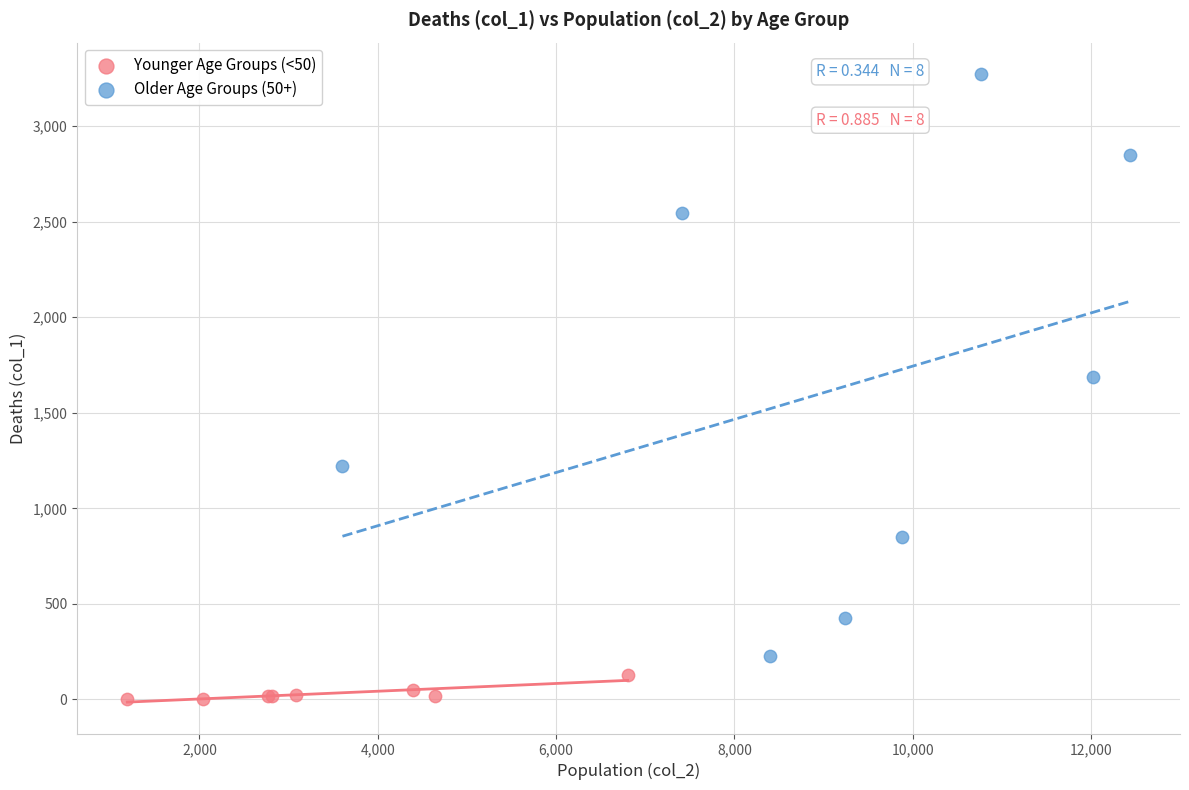

Which series reaches the maximum Y coordinate?

Older Age Groups (50+)